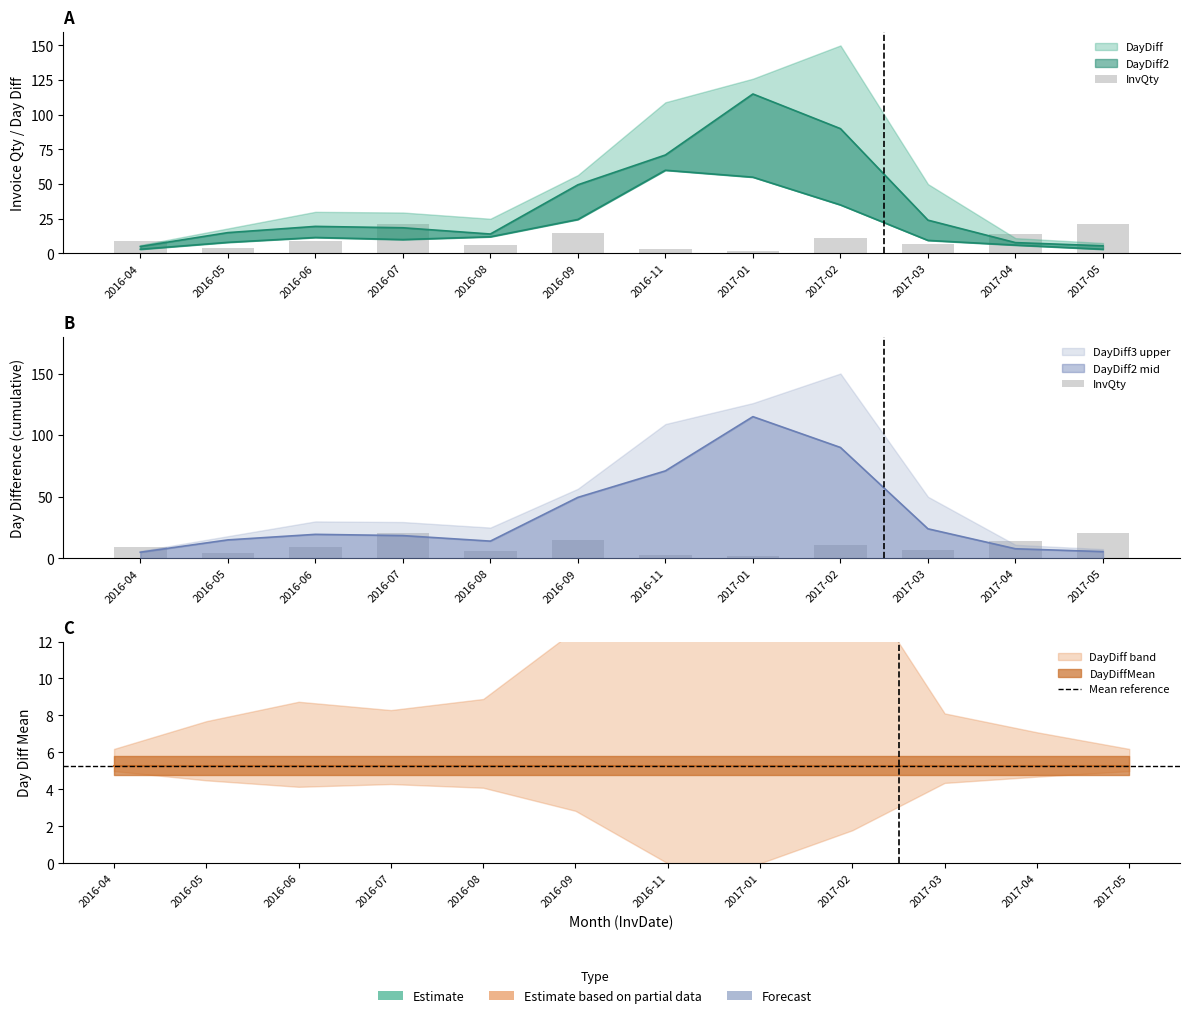

The value of DayDiff2 at 2016-09 is 49.5. True or false?

True